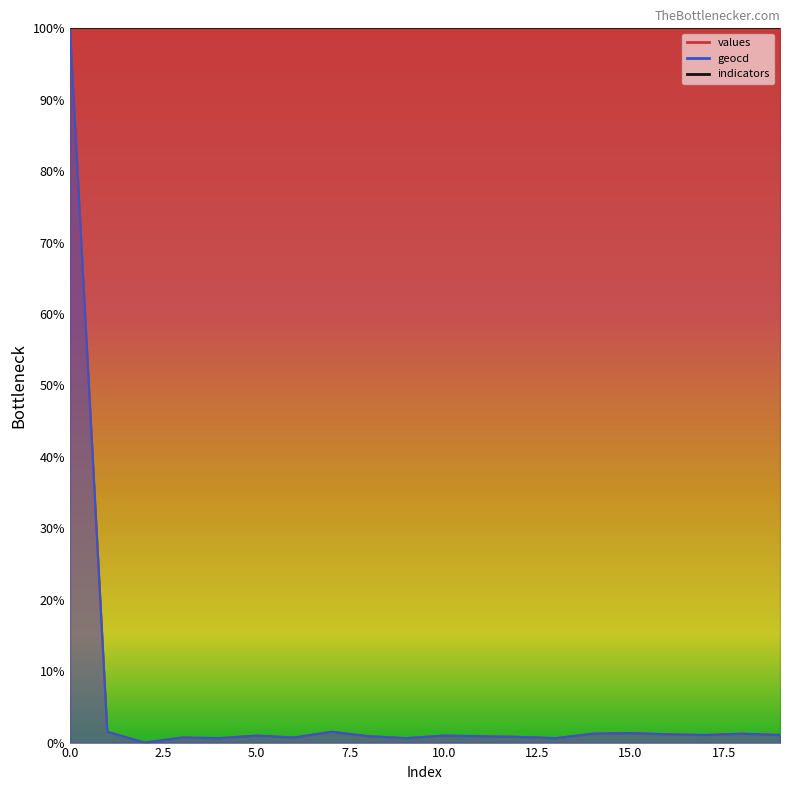

Where is values nearest to the value 50?

1